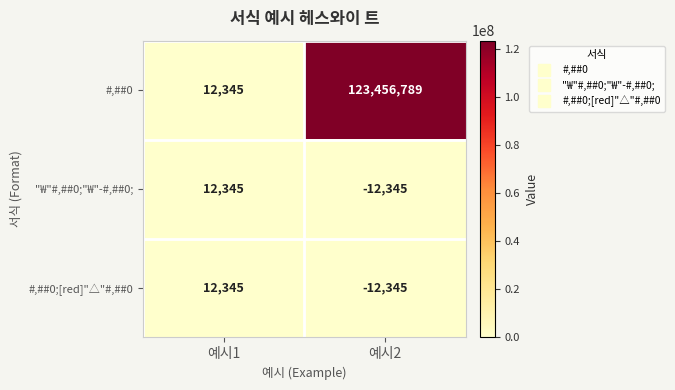

Reading left to right, transcribe all the data shown in this chart.

#,##0: 예시1=12345	예시2=123456789
"₩"#,##0;"₩"-#,##0;: 예시1=12345	예시2=-12345
#,##0;[red]"△"#,##0: 예시1=12345	예시2=-12345